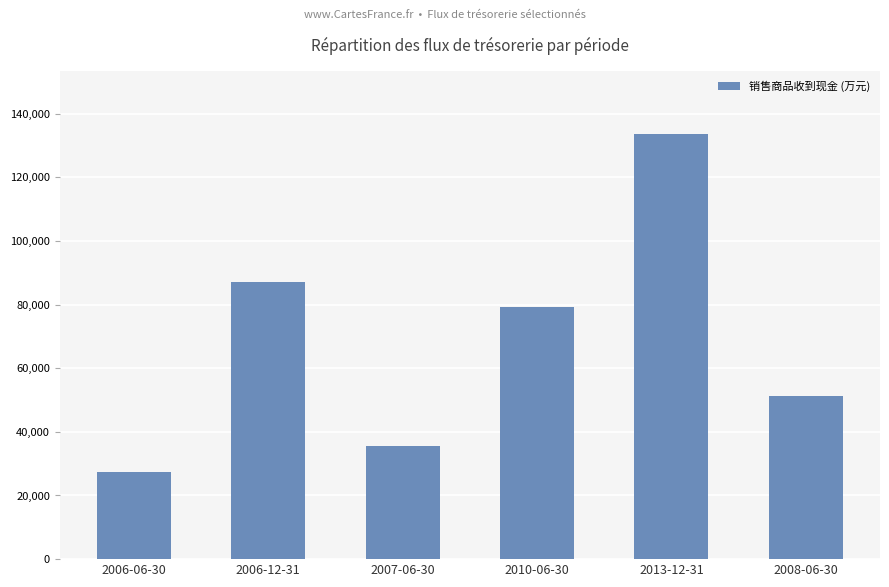

How many data points does each series have?

6